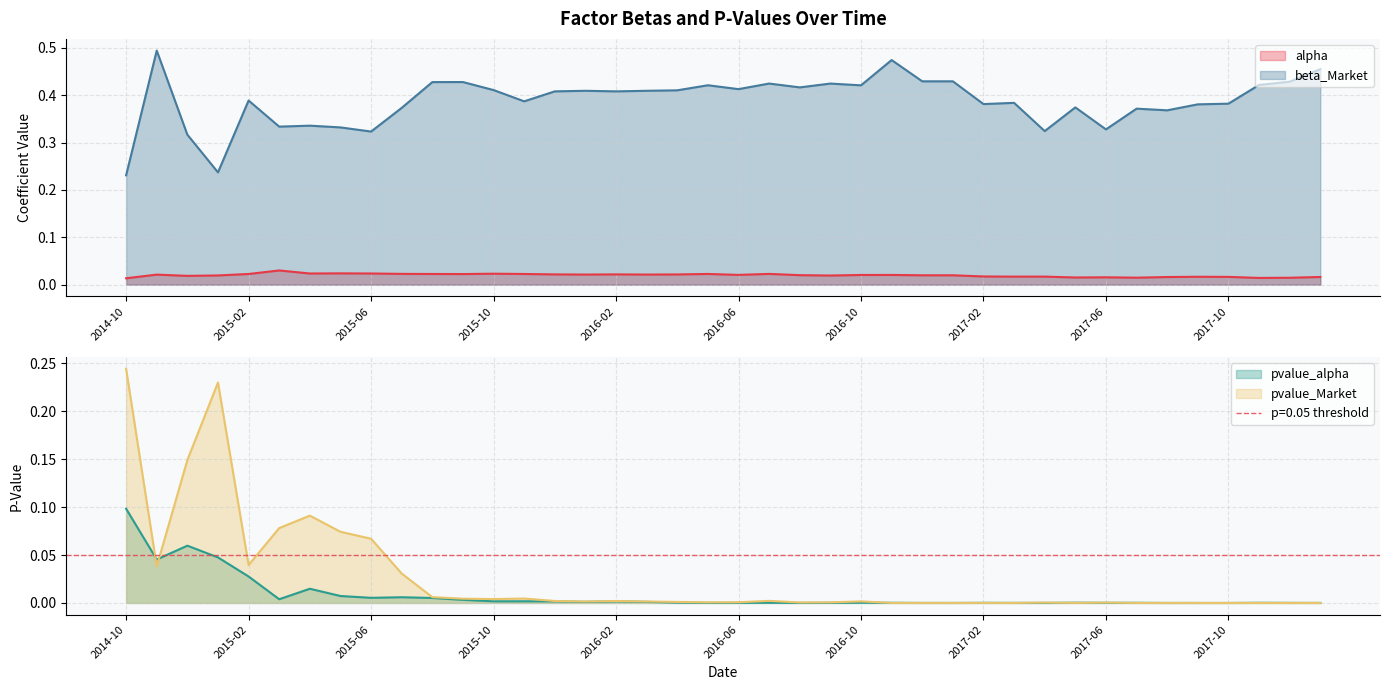

The value of pvalue_Market at 2014-12 is 0.1. True or false?

False